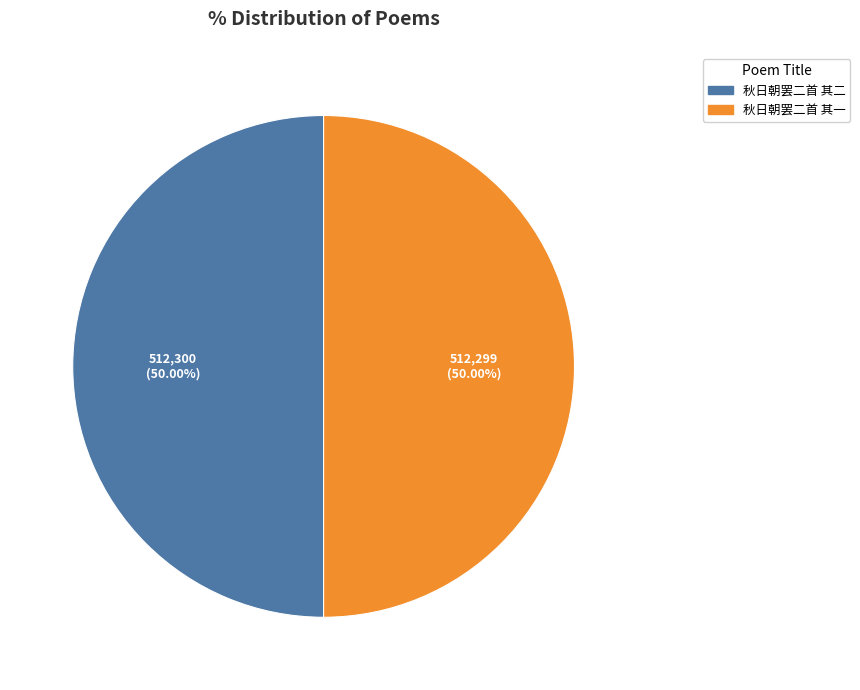

Approximately how many times larger is the value at 秋日朝罢二首 其二 compared to 秋日朝罢二首 其一?

1.0